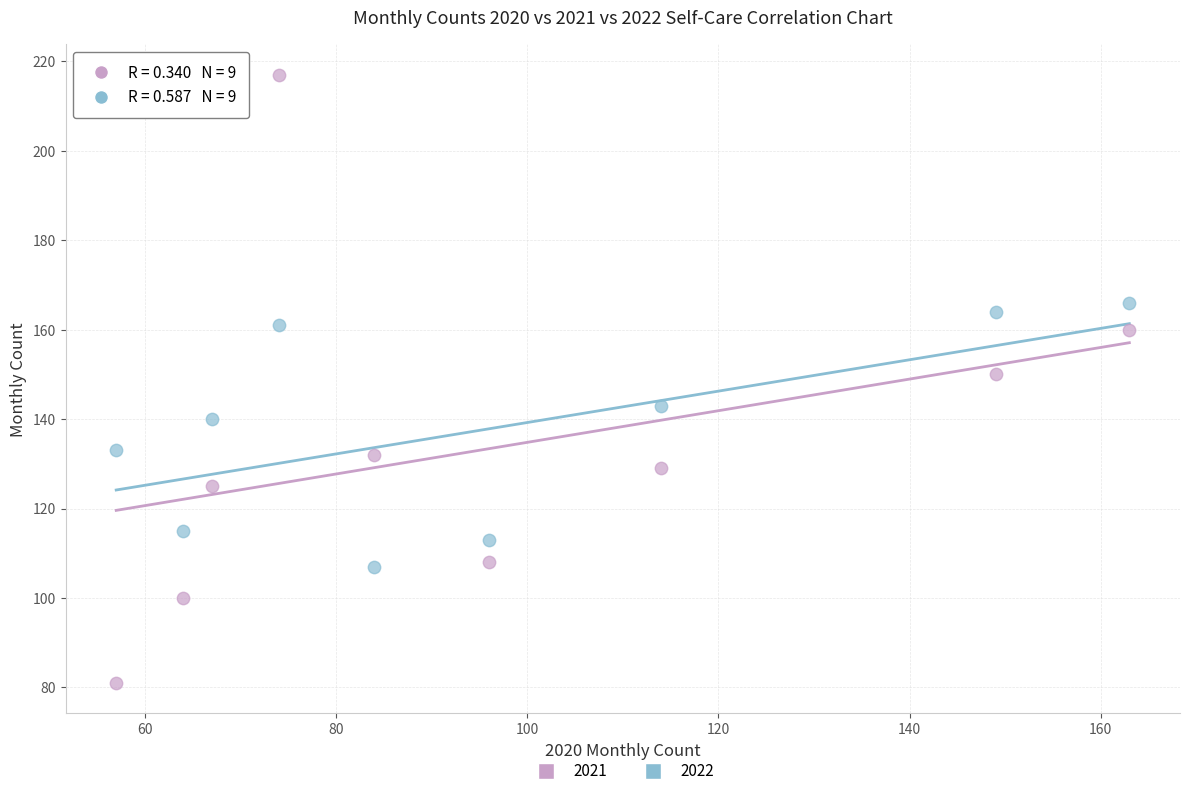

Which series has the widest spread of Y values?

2021